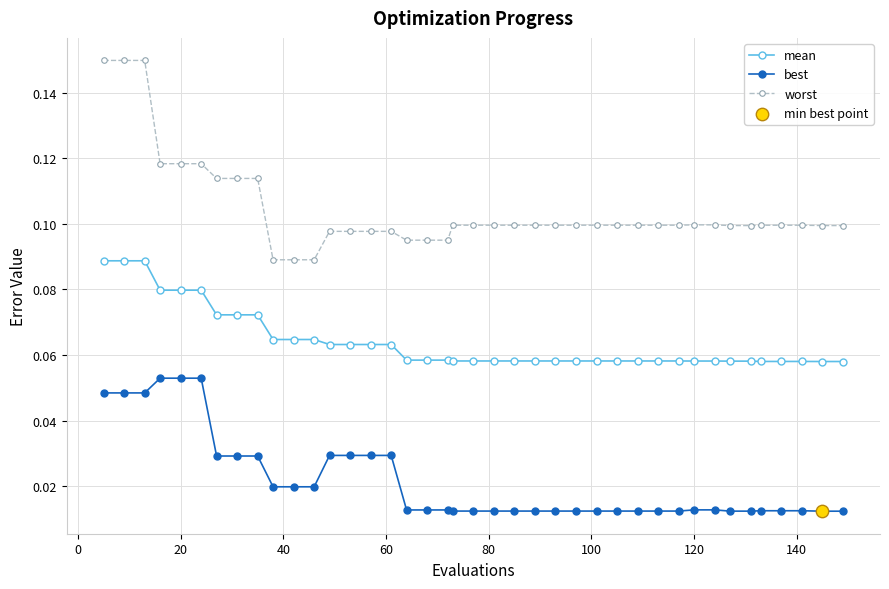

Which series has the largest total across all categories?

worst